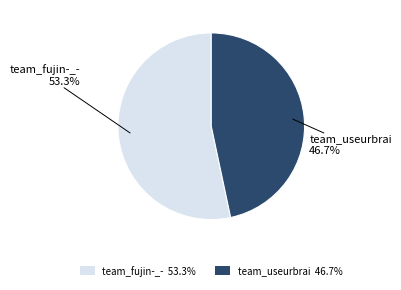

To the nearest percent, what is the average slice percentage?

50%